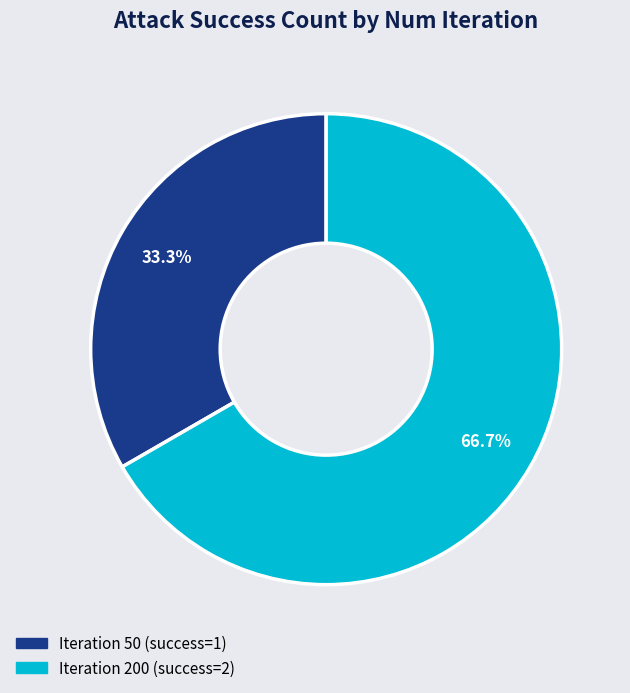

Does any single category account for the majority?

Yes